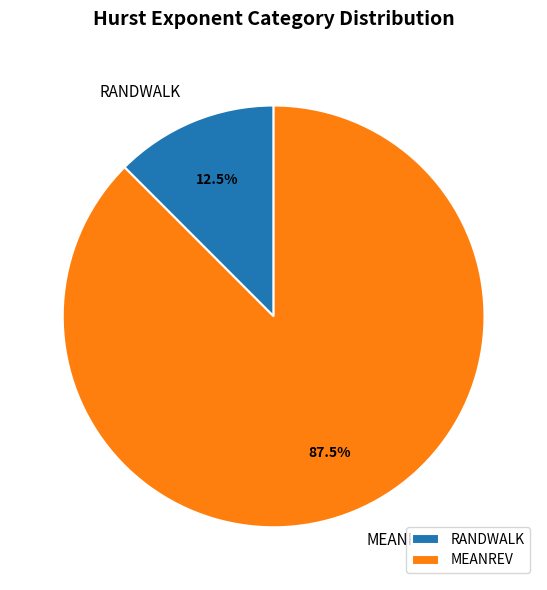

How many slices are in this pie chart?

2